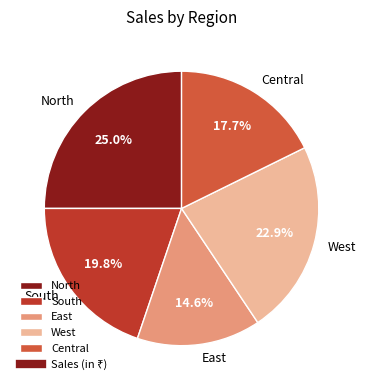

Rank the categories by value from highest to lowest.

North, West, South, Central, East